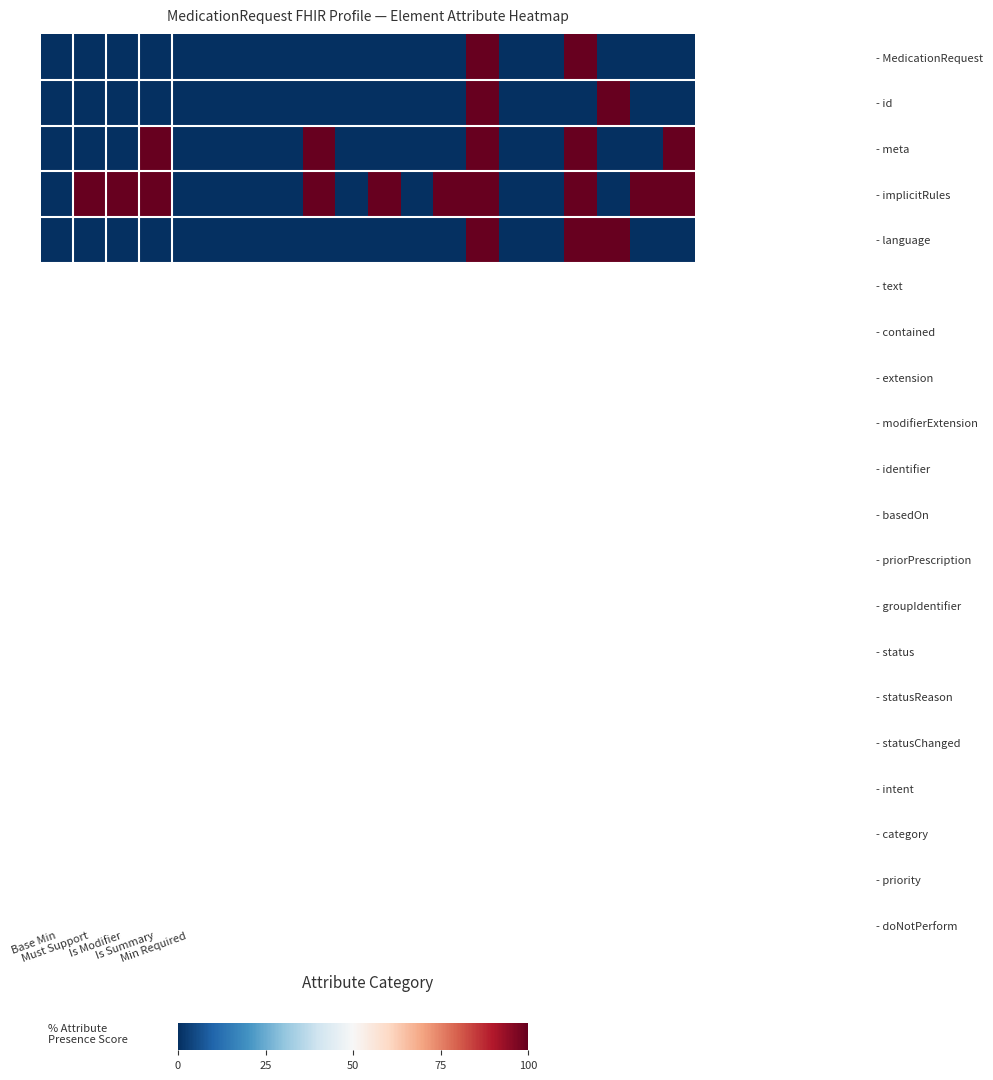

Reading left to right, what are all the values shown in this chart?

- MedicationRequest: 0	0	0	0	0	0	0	0	0	0	0	0	0	1	0	0	1	0	0	0
- id: 0	0	0	0	0	0	0	0	0	0	0	0	0	1	0	0	0	1	0	0
- meta: 0	0	0	1	0	0	0	0	1	0	0	0	0	1	0	0	1	0	0	1
- implicitRules: 0	1	1	1	0	0	0	0	1	0	1	0	1	1	0	0	1	0	1	1
- language: 0	0	0	0	0	0	0	0	0	0	0	0	0	1	0	0	1	1	0	0